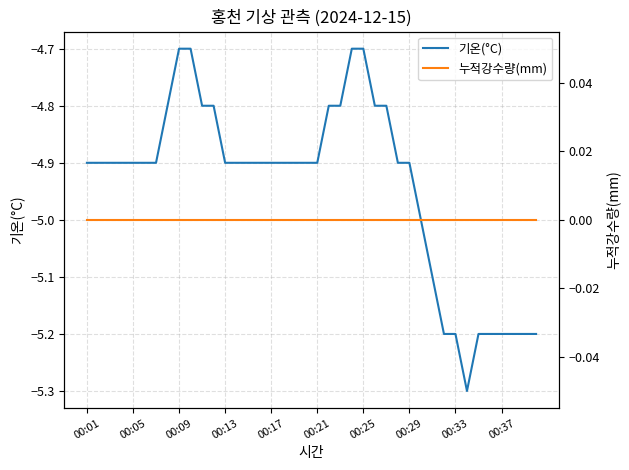

What is the highest value of the 기온(°C) series?

-4.7